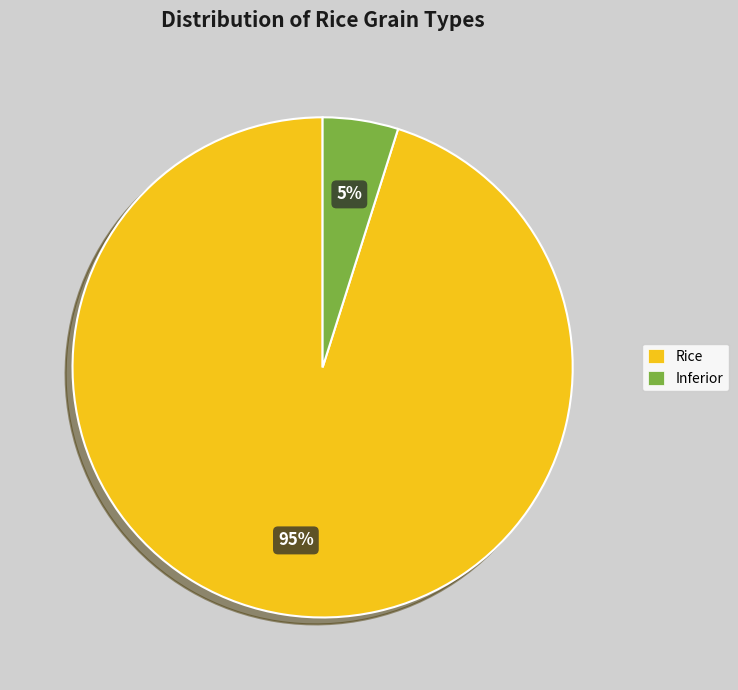

What percentage is the Rice slice, to the nearest percent?

95%